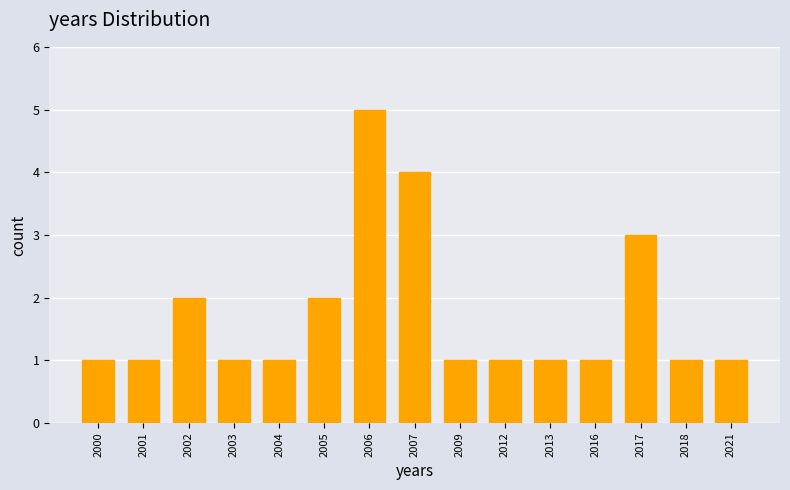

Reading right to left, list all the values displayed in this chart.

1	1	3	1	1	1	1	4	5	2	1	1	2	1	1